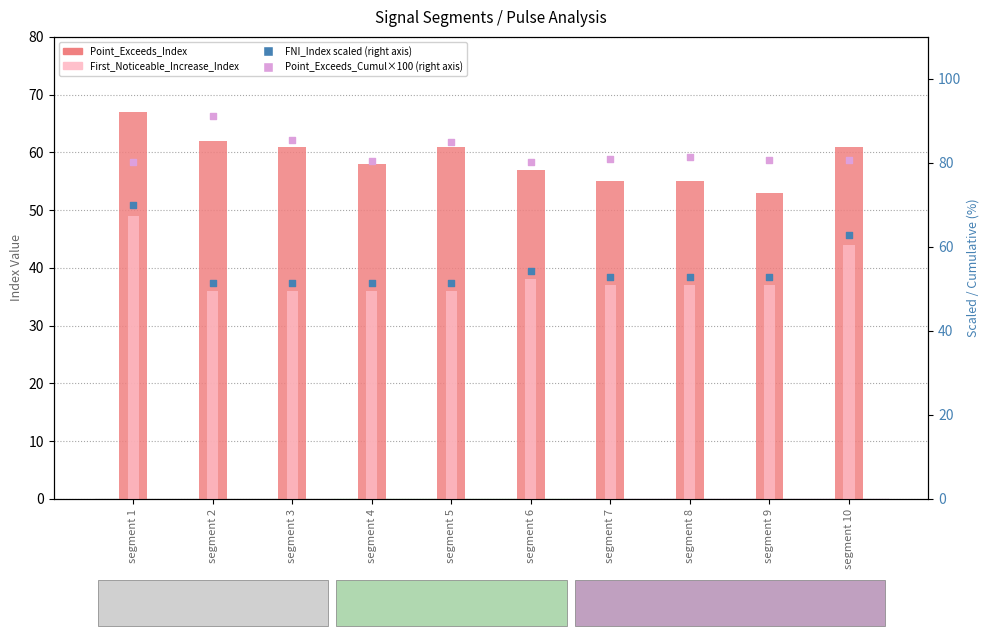

Which series has the widest spread of Y values?

First_Noticeable_Increase_Index (scaled)